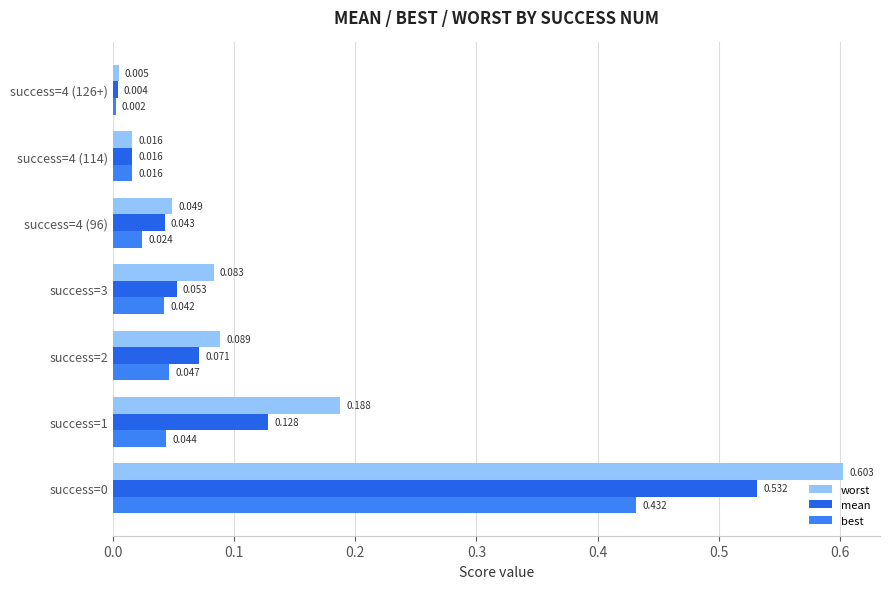

Reading right to left, list all the values displayed in this chart.

worst: 0.0	0.0	0.0	0.1	0.1	0.2	0.6
mean: 0.0	0.0	0.0	0.1	0.1	0.1	0.5
best: 0.0	0.0	0.0	0.0	0.0	0.0	0.4